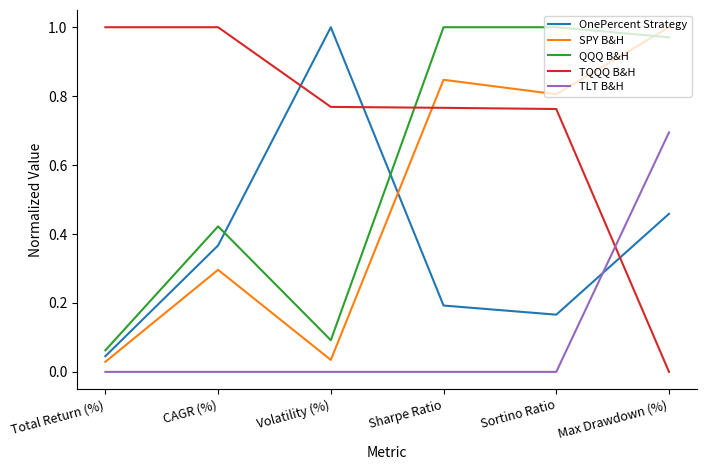

Which category has the highest value in the SPY B&H series?

Max Drawdown (%)